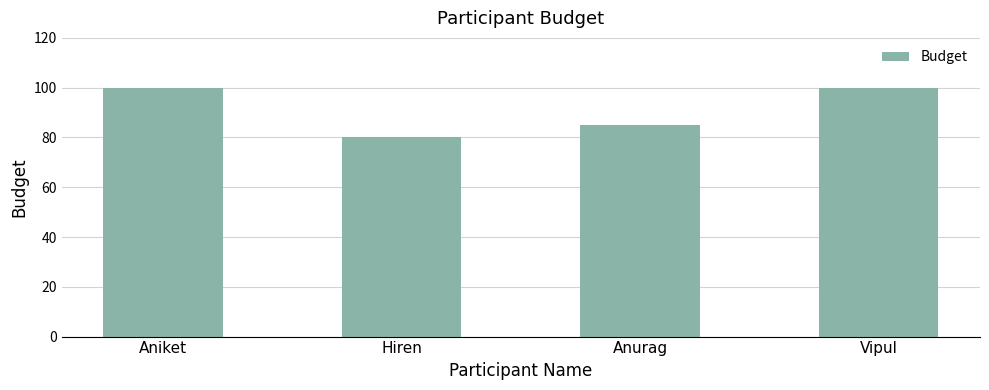

What is the ratio of the value at Anurag to the value at Hiren?

1.1